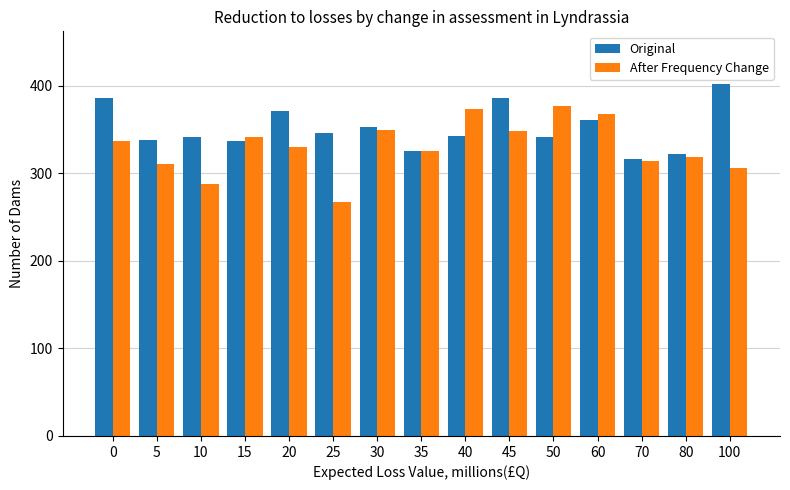

What is the value of the After Frequency Change bar at the 12th from the left?

368